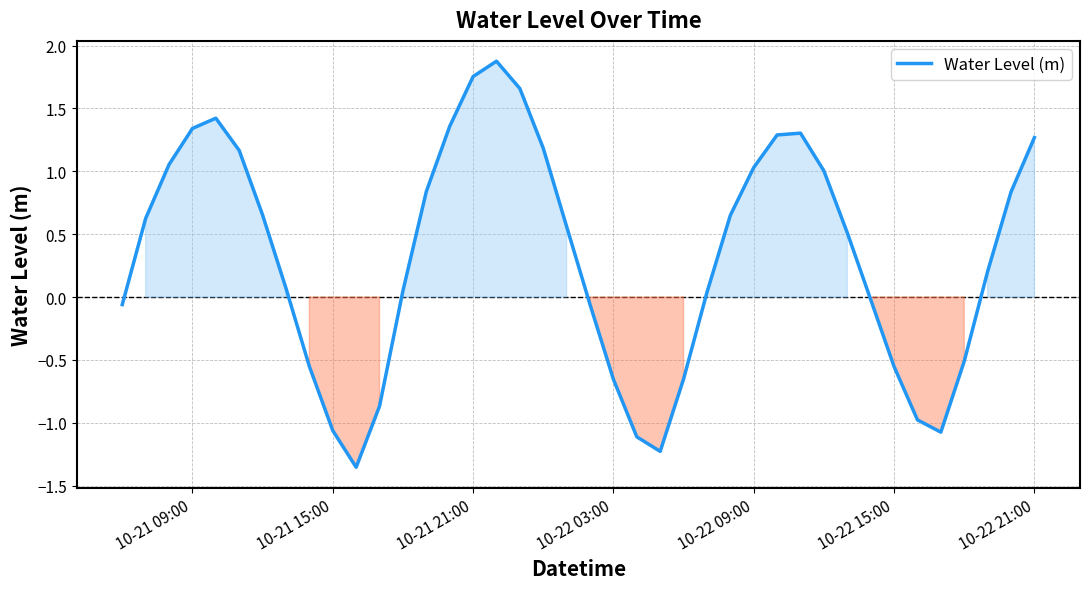

What is the greatest value displayed?

1.9